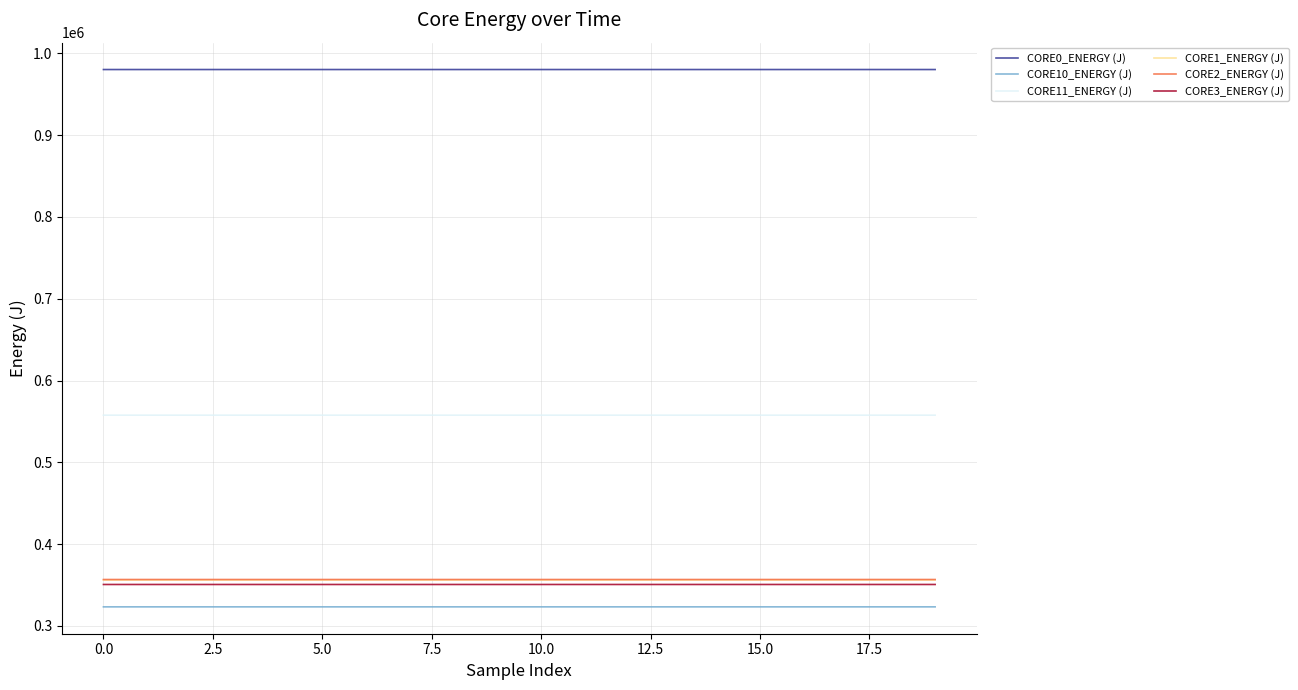

At how many categories does at least one series exceed 902008?

20